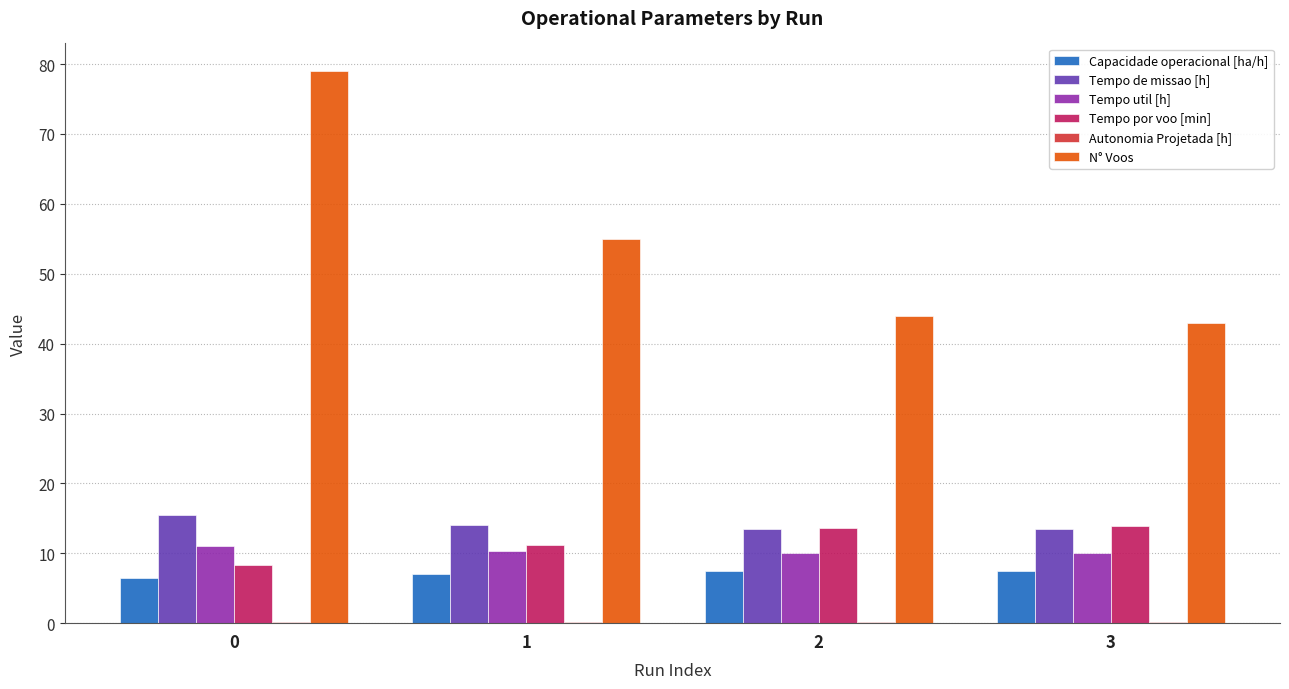

What is the greatest value displayed?

79.0